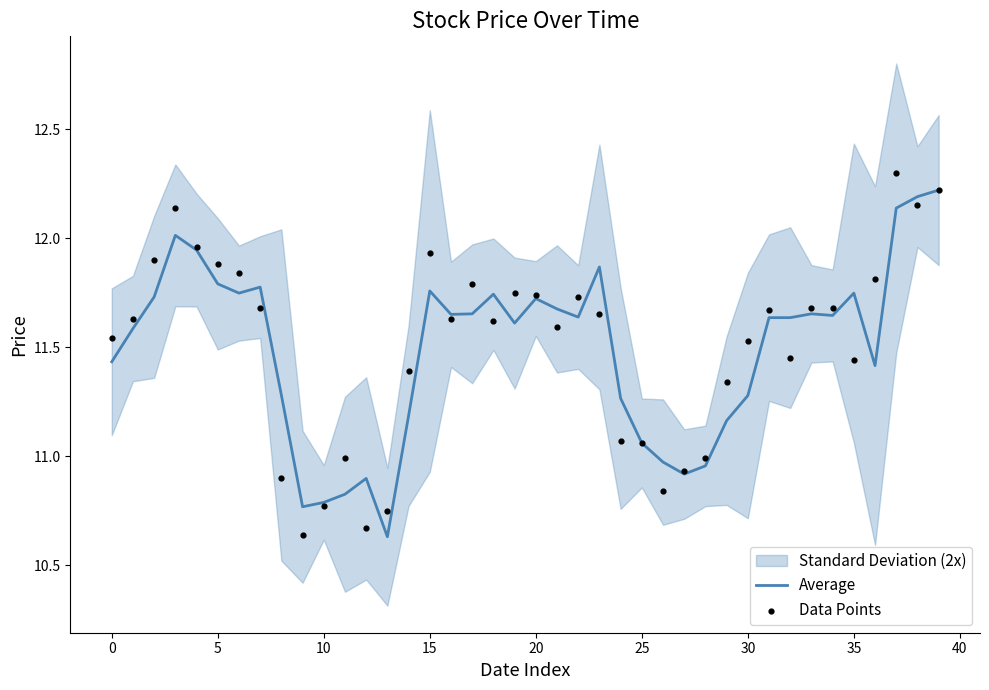

What is the total value across all series at 38?

24.3